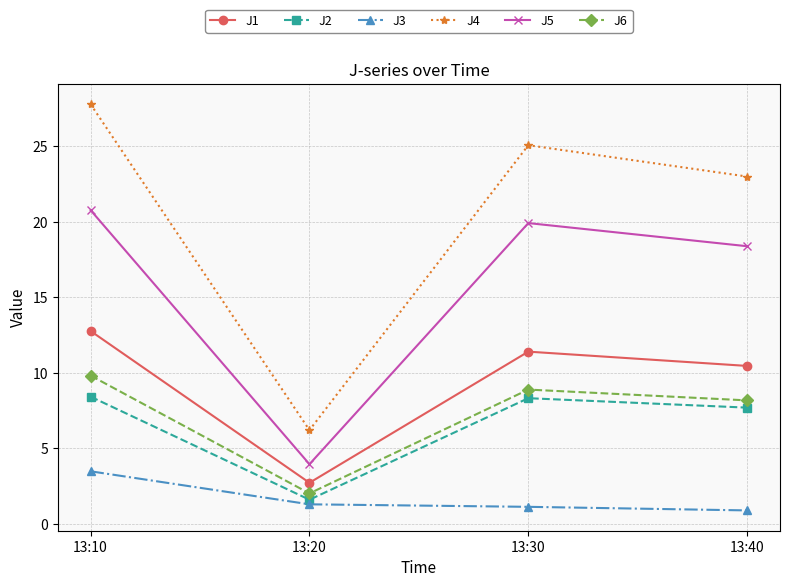

What is the difference between the maximum and minimum values in the J4 series?

21.6